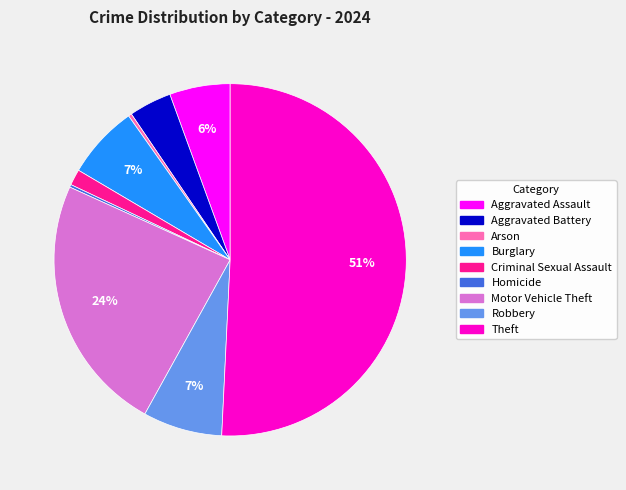

What is the majority slice?

Theft